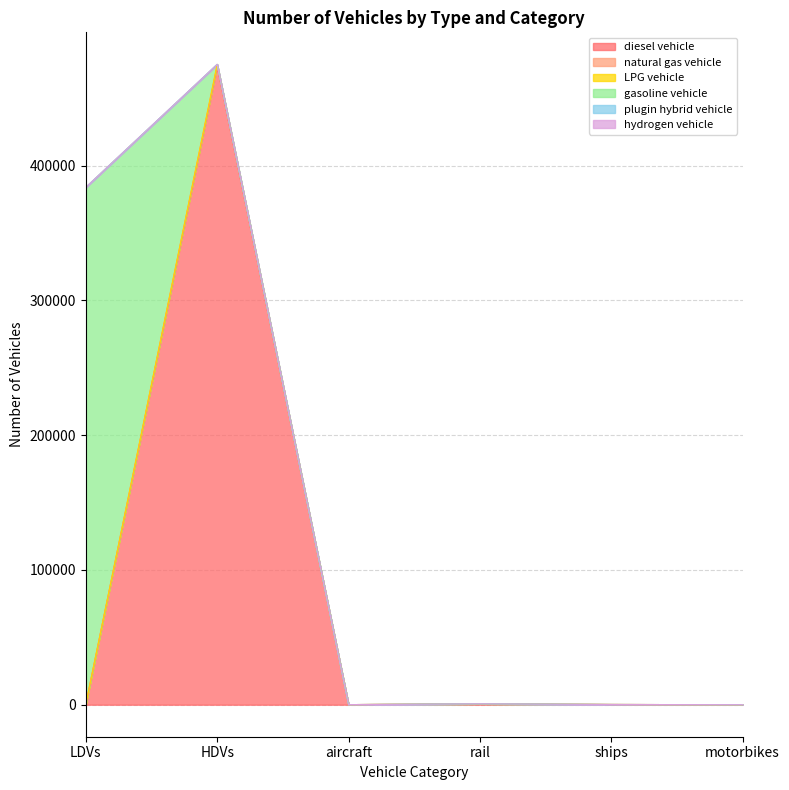

How many interior local peaks does the LPG vehicle series have?

2